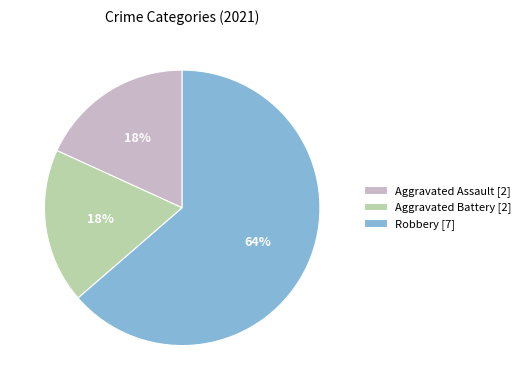

To the nearest percent, what is the combined percentage of Aggravated Battery [2] and Aggravated Assault [2]?

36%